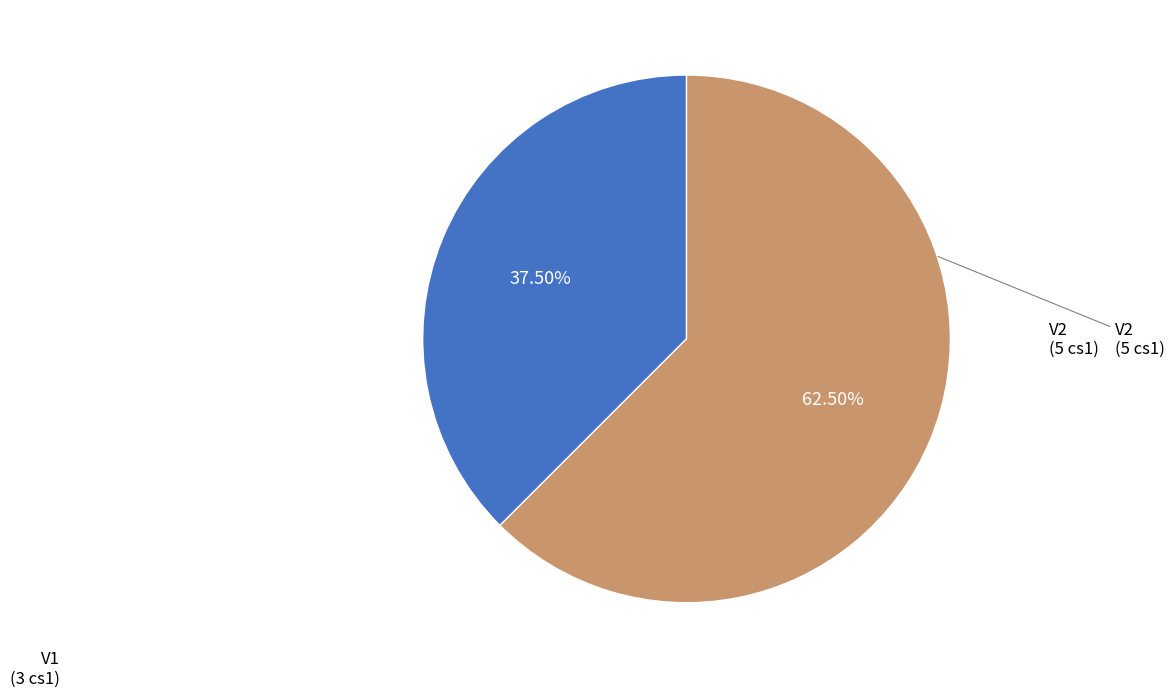

Is there any slice that represents more than half of the pie?

Yes